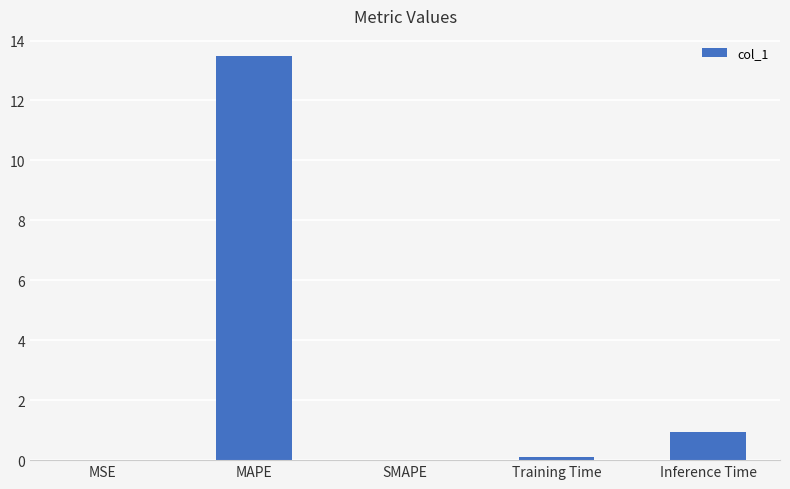

Are the bars horizontal?

No